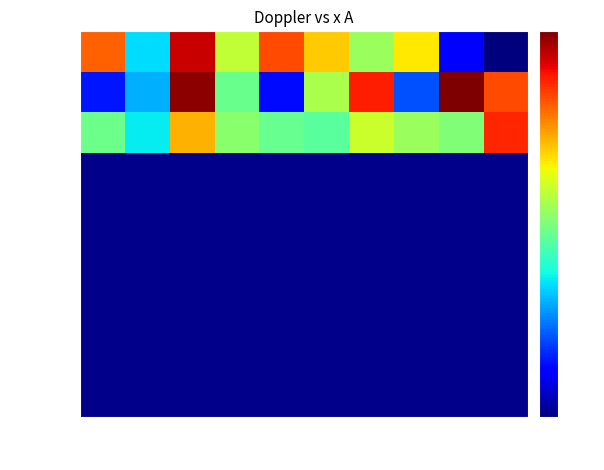

Reading right to left, extract all data points from this chart.

row_0: 0.0	0.6	3.3	2.7	3.5	4.1	2.9	4.7	1.7	4.0
row_1: 4.1	5.0	1.0	4.4	2.8	0.7	2.4	4.9	1.5	0.7
row_2: 4.3	2.5	2.7	3.0	2.3	2.4	2.6	3.6	1.8	2.4